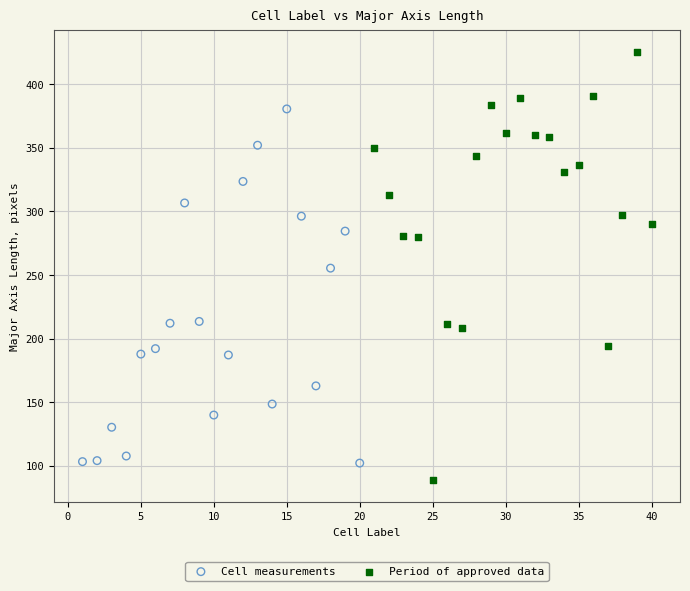

Which series contains the lowest Y value?

Period of approved data